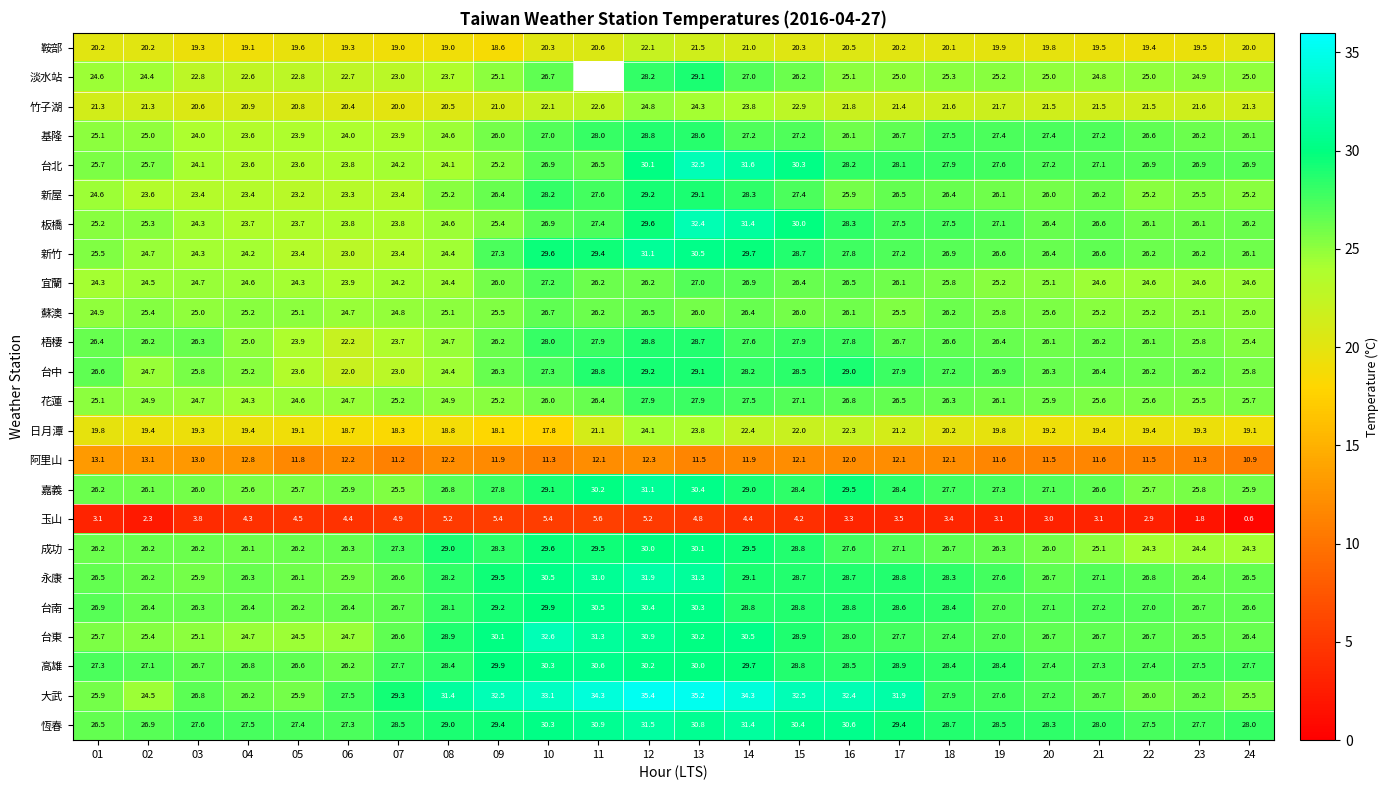

What value does the 台中 series have at 23?

26.2